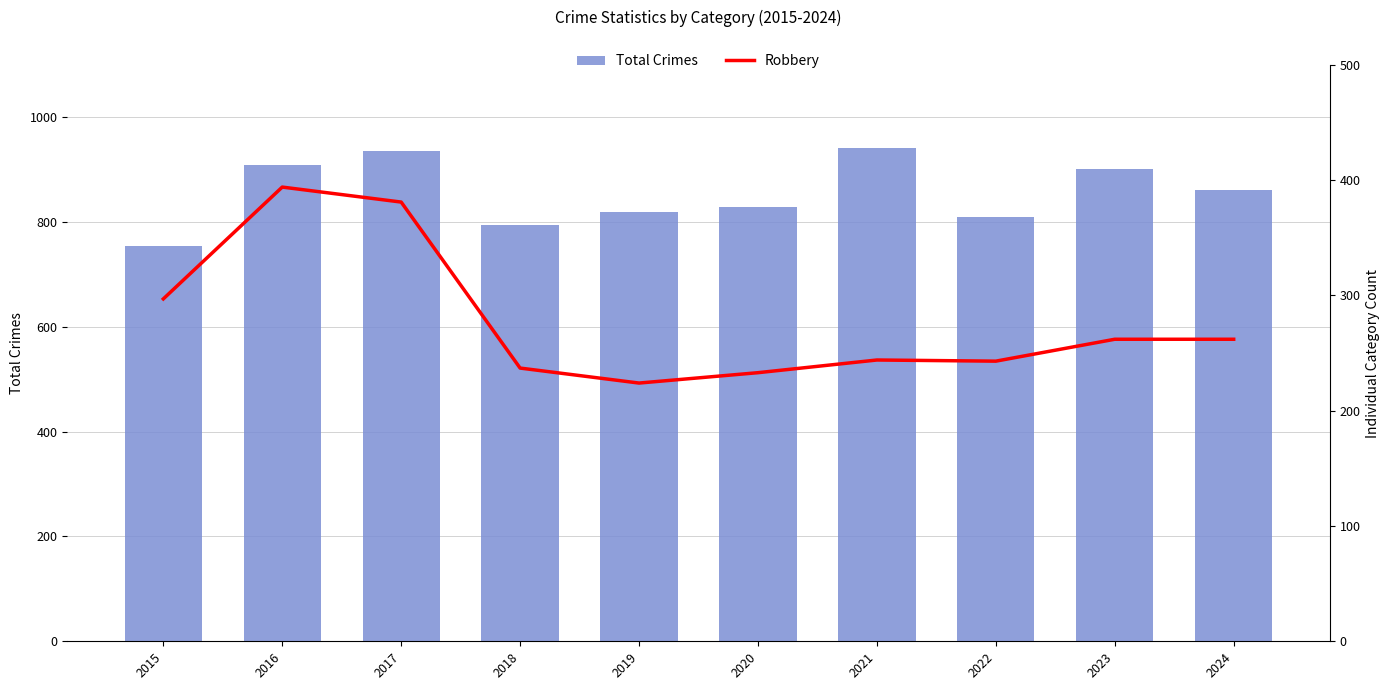

What is the difference between the Robbery values at 2022 and 2016?

151